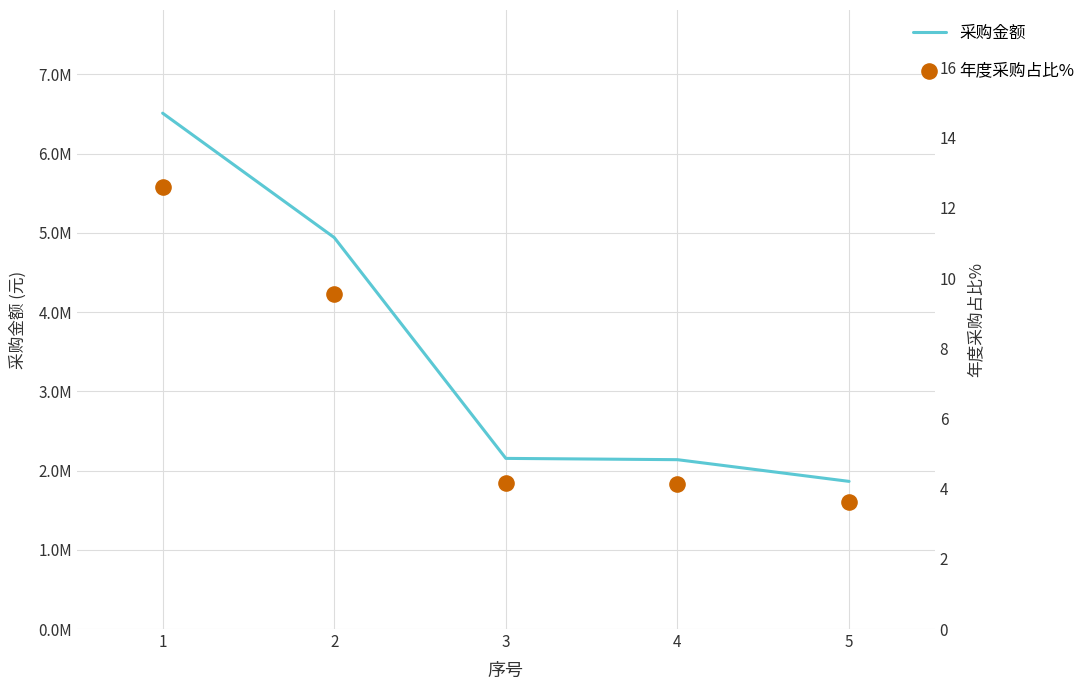

At how many categories does at least one series exceed 512940?

5